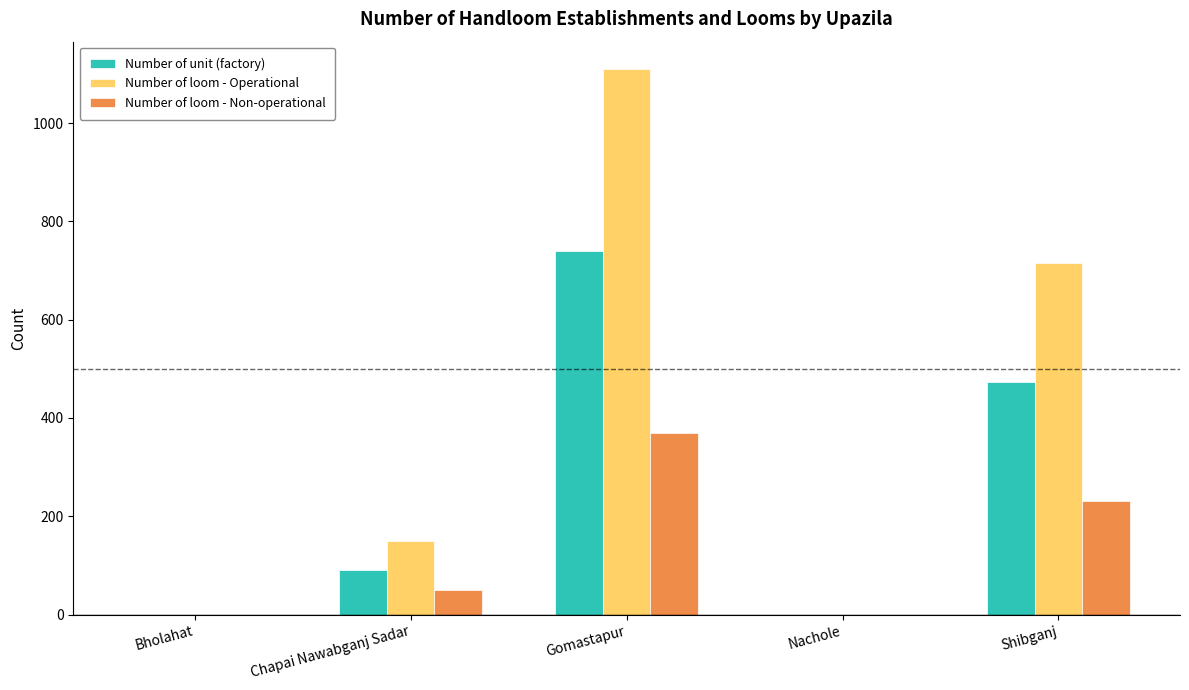

Does the chart contain stacked bars?

No